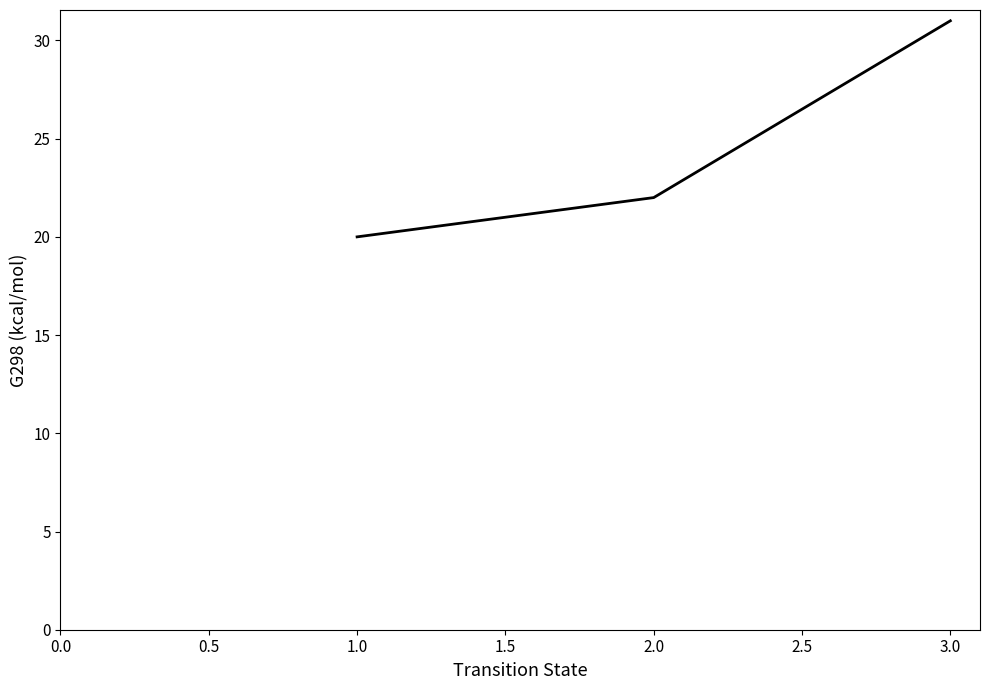

What is the change in value from 2.0 to 3.0?

+9